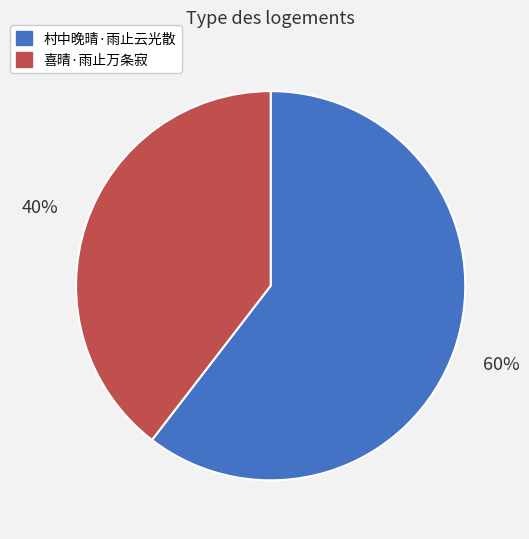

Do 喜晴·雨止万条寂 and 村中晚晴·雨止云光散 together represent more than half of the pie?

Yes